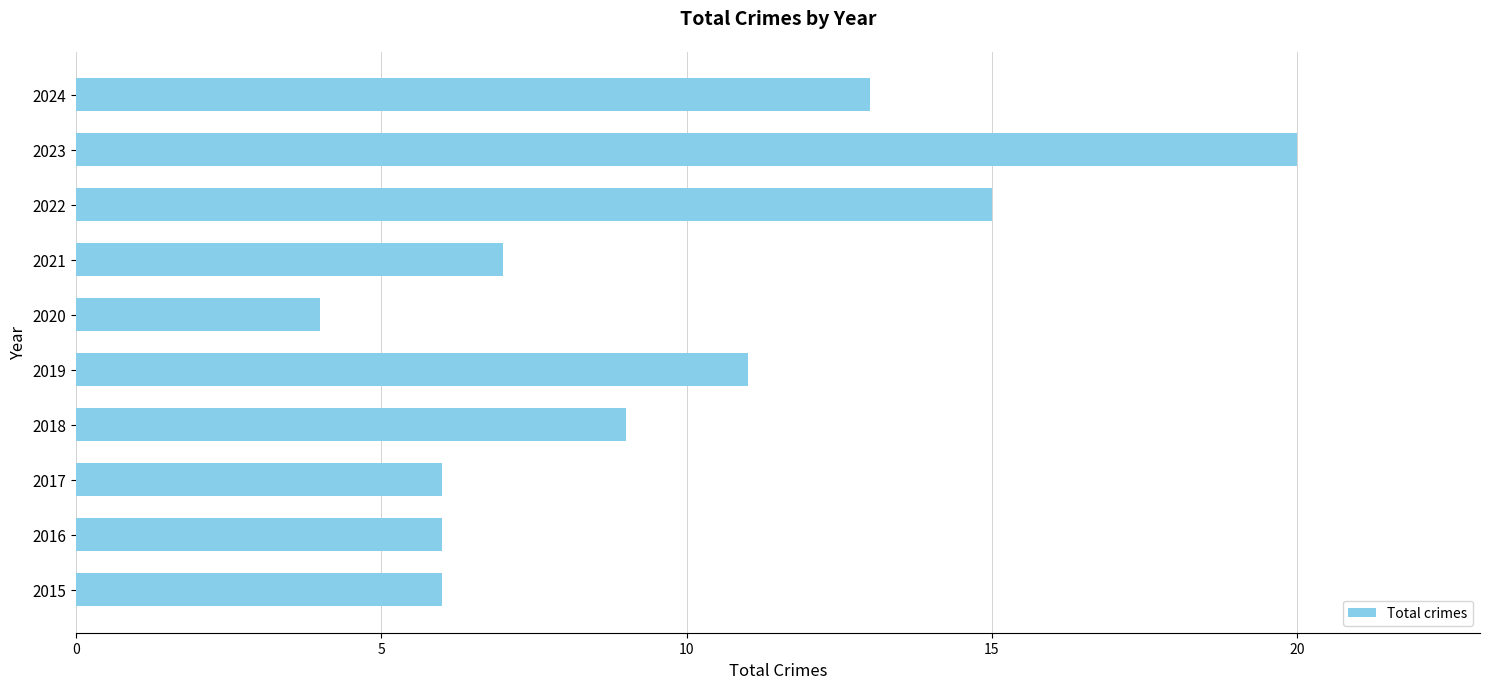

At which label is the value closest to 12?

2019